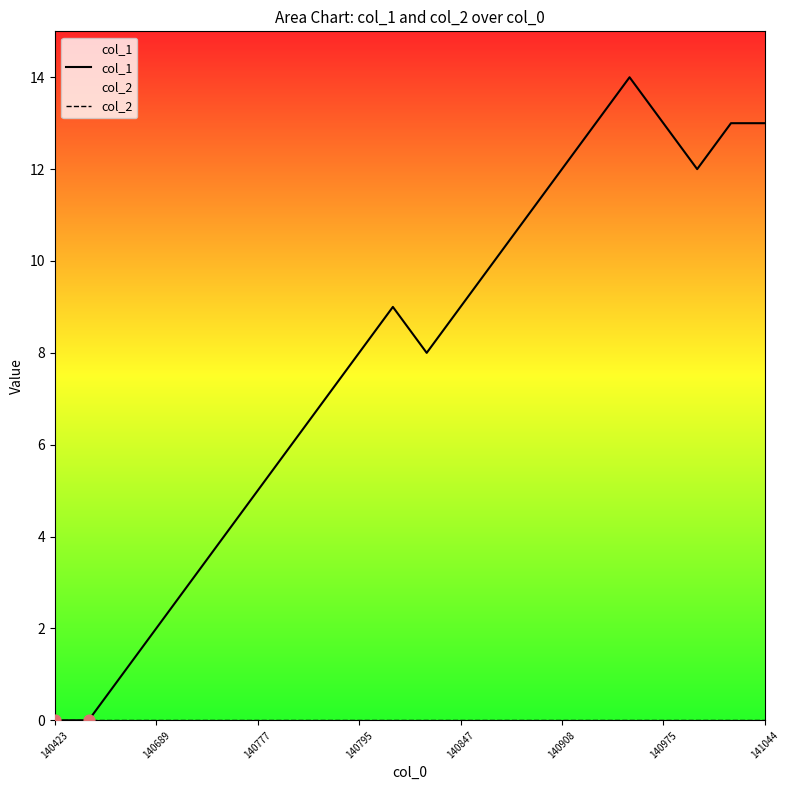

What are all the series names shown in the legend?

col_1, col_2